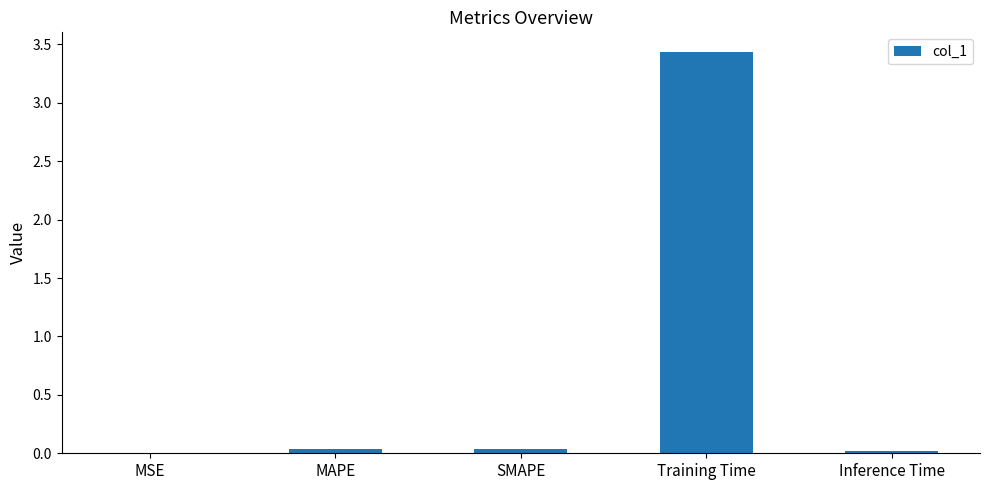

The chart shows a value of 0.0 at SMAPE. True or false?

True